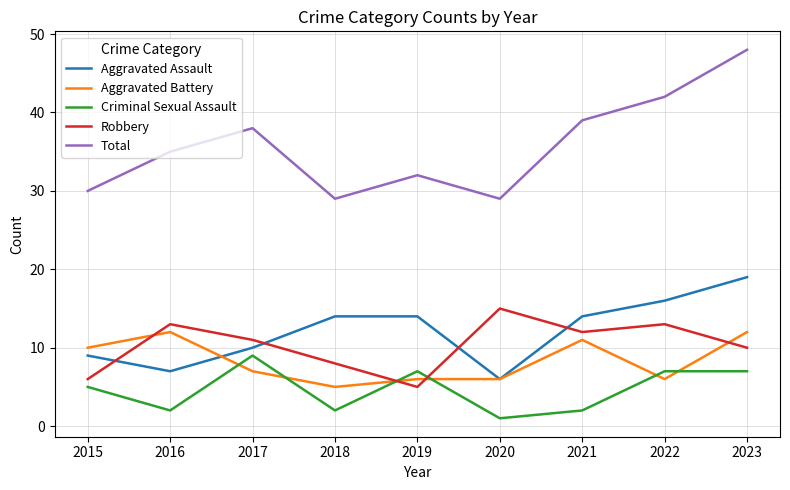

Where is Robbery nearest to the value 10?

2023